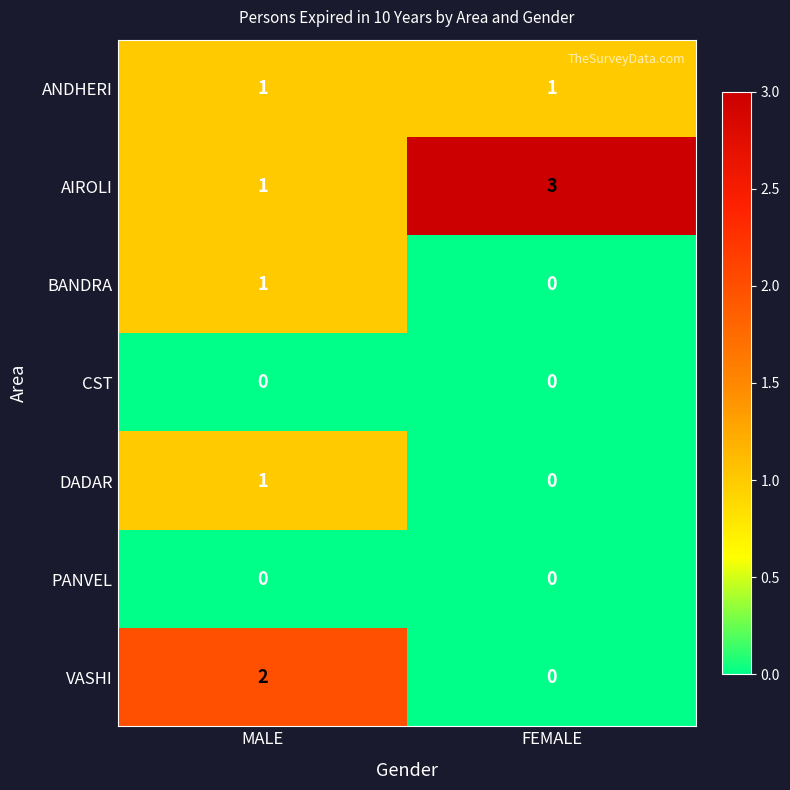

Count the number of categories in the chart.

2